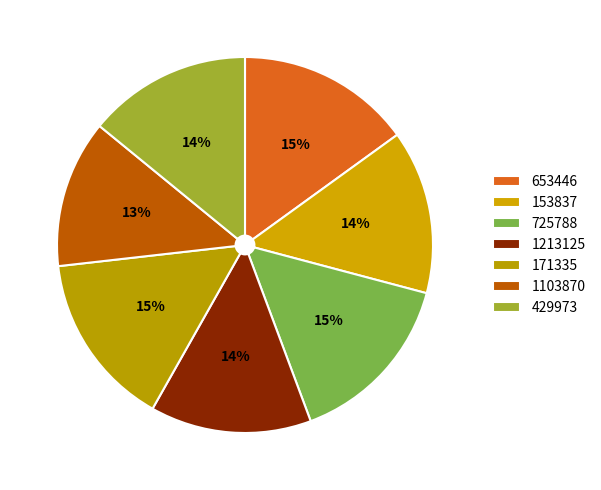

Between 429973 and 153837, which is larger?

153837